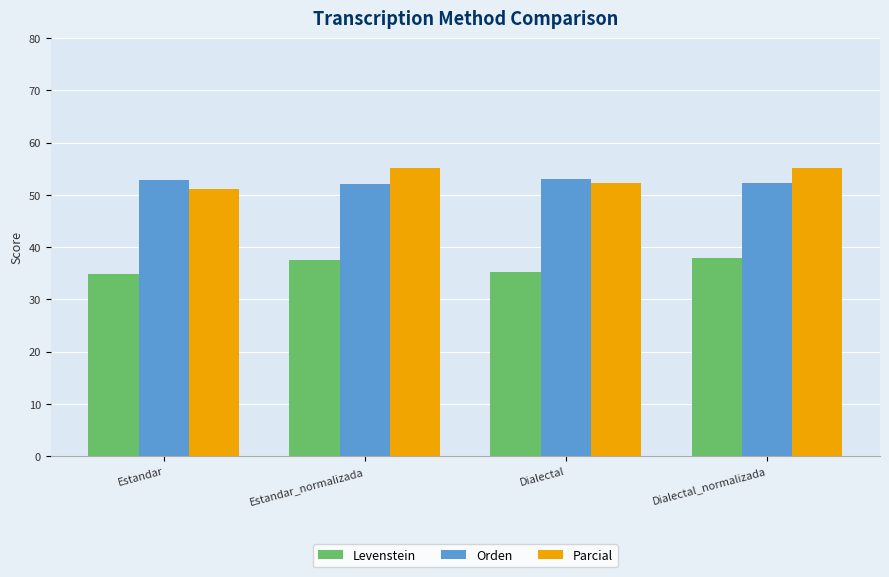

What is the difference between the Orden values at Estandar and Estandar_normalizada?

0.8